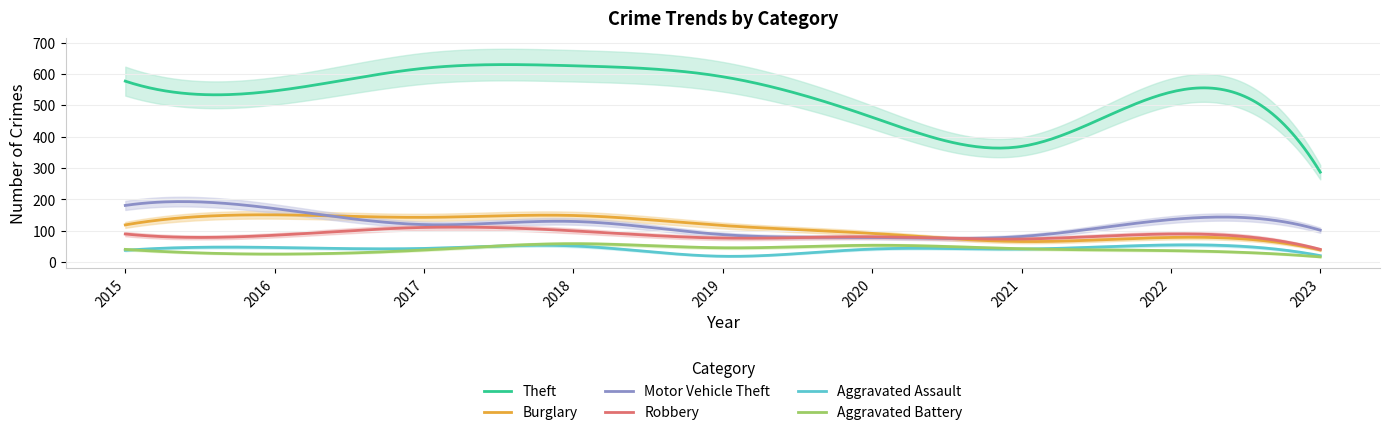

How many interior local valleys does the Theft series have?

2